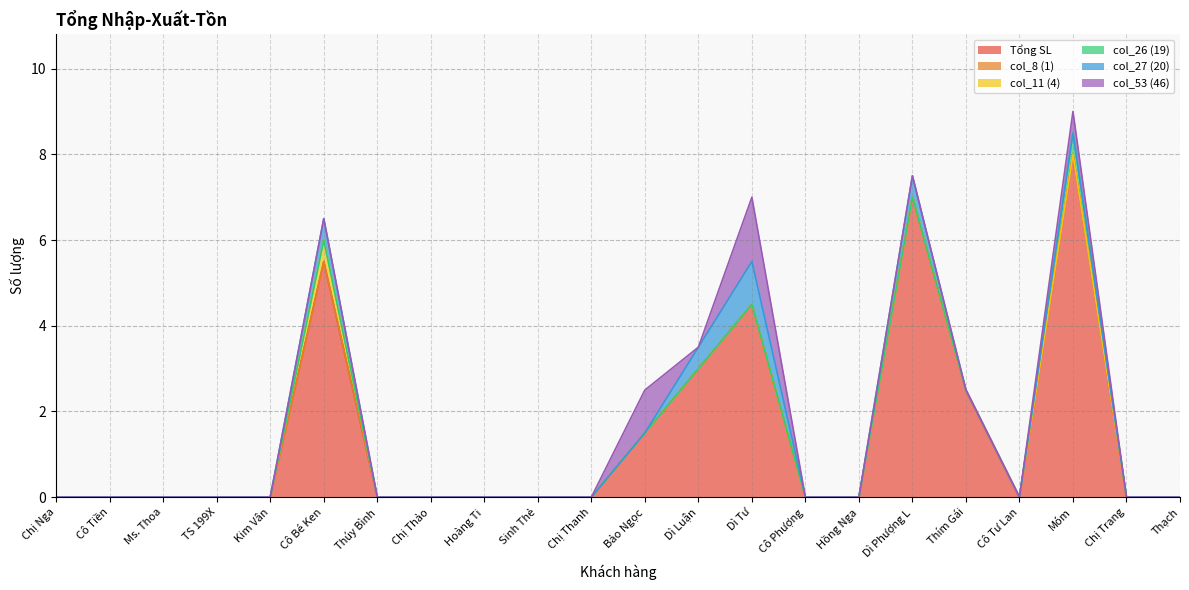

Which series has the largest range (max minus min)?

Tổng SL